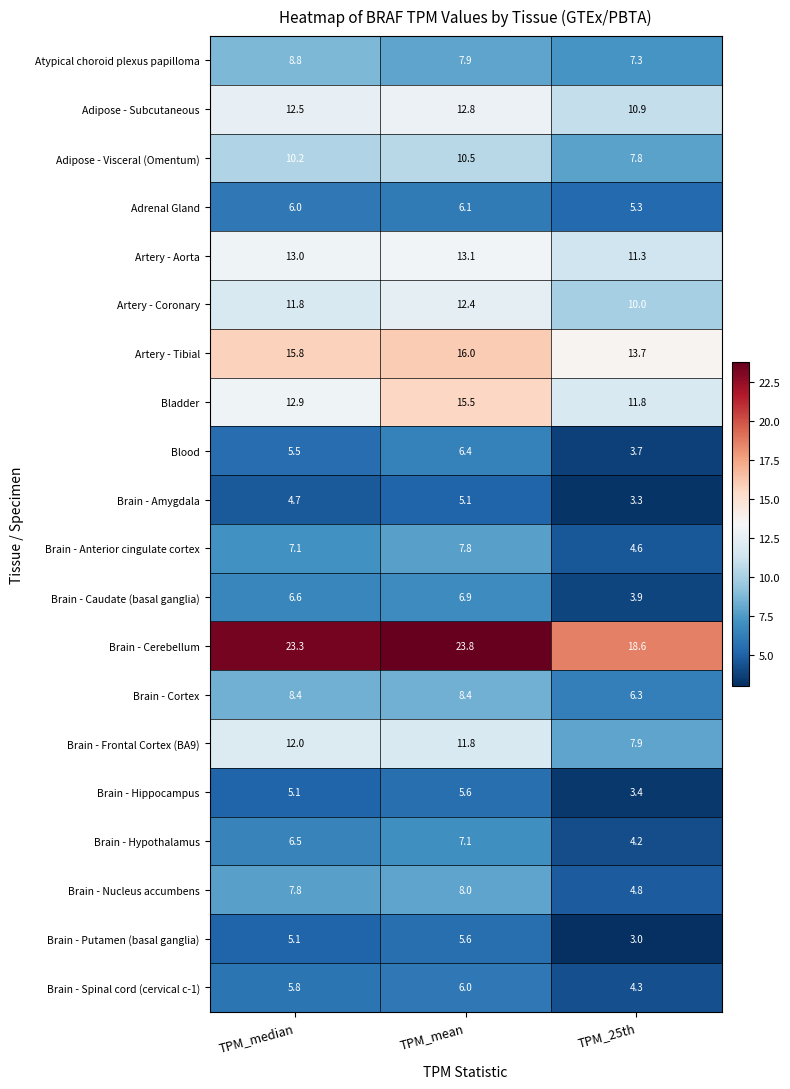

The Brain - Caudate (basal ganglia) series shows 11.1 at TPM_mean. True or false?

False